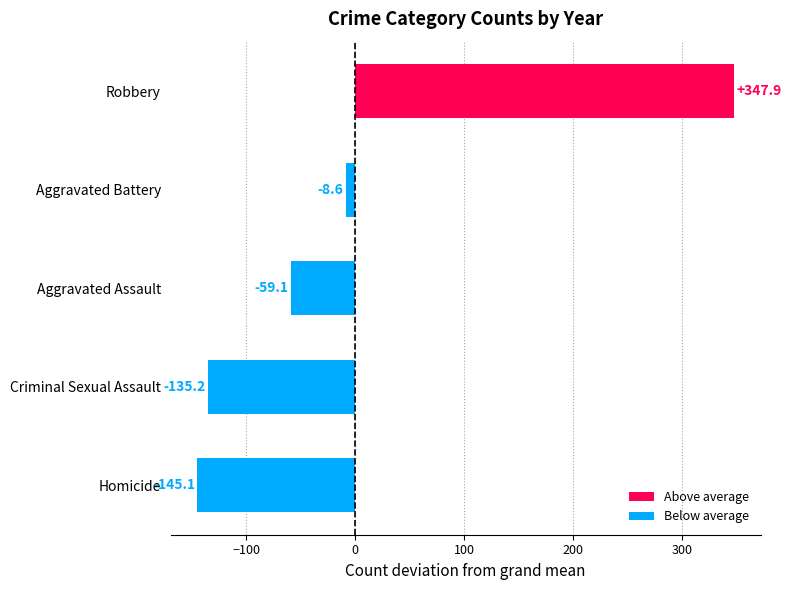

What is the minimum value shown in the chart?

-145.1